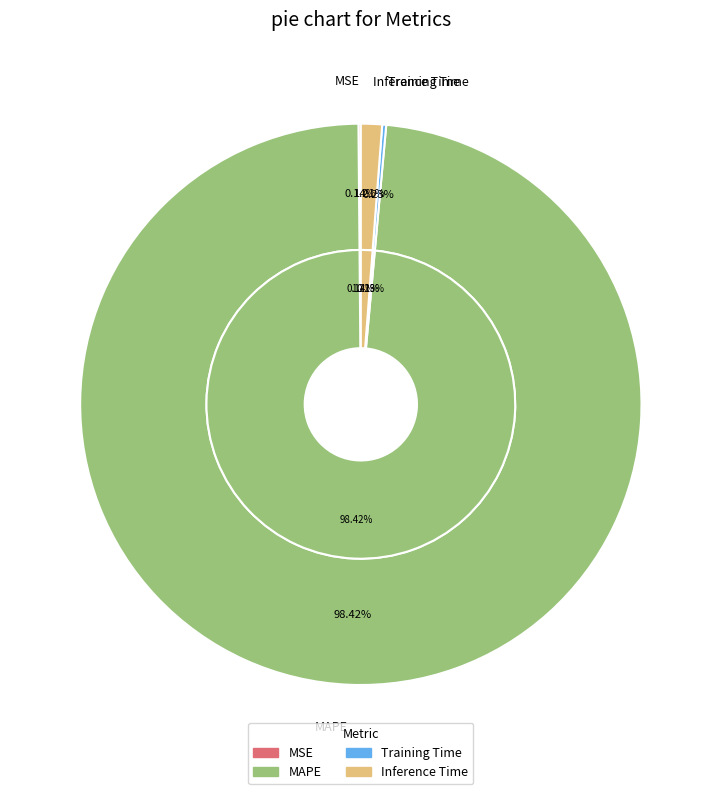

What is the smallest slice in the pie chart?

MSE